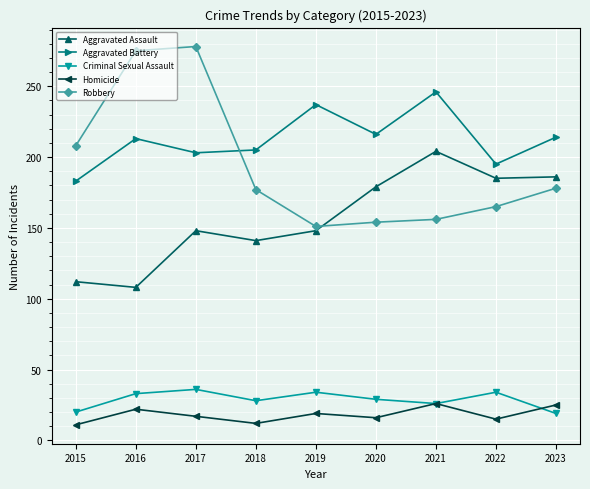

At which category is the sum across all series the highest?

2017